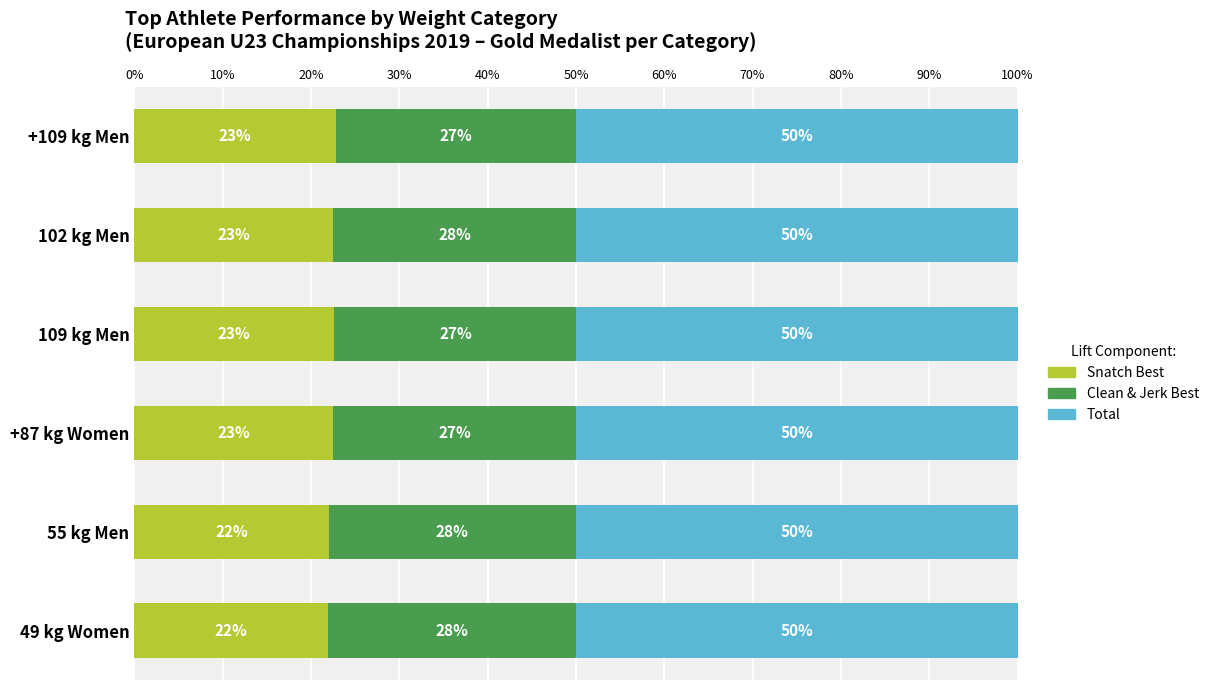

What is the total value across all series at +87 kg Women?

100.0